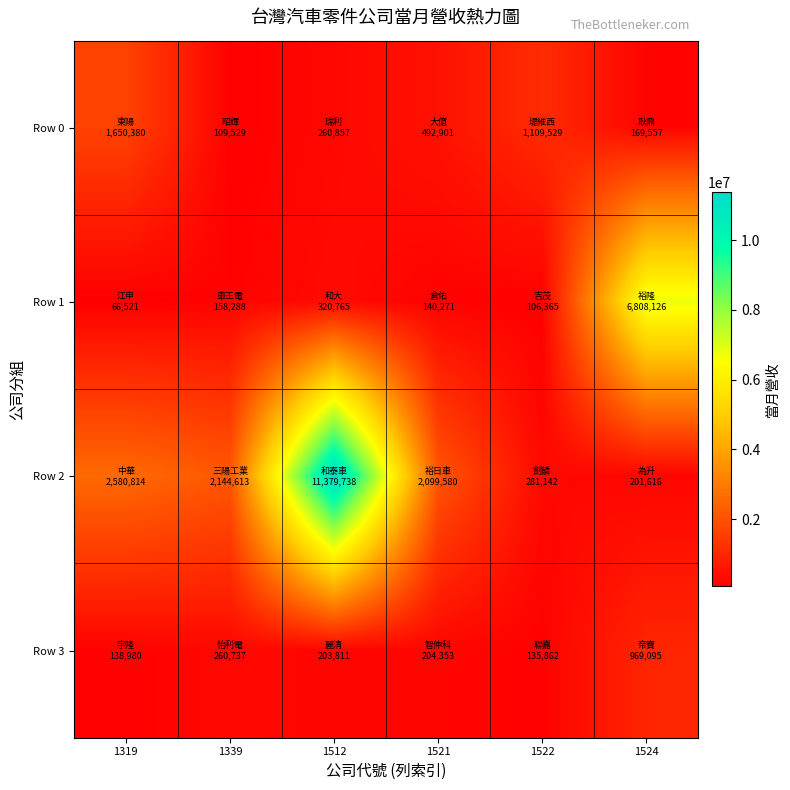

Rank the series at 1521 from lowest to highest value.

Row 1, Row 3, Row 0, Row 2